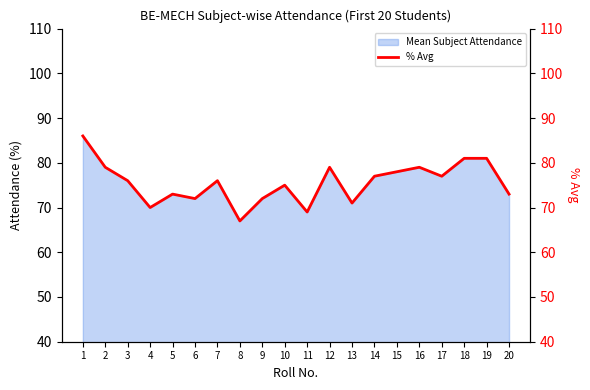

What is the value of the 20th point from the left?

73